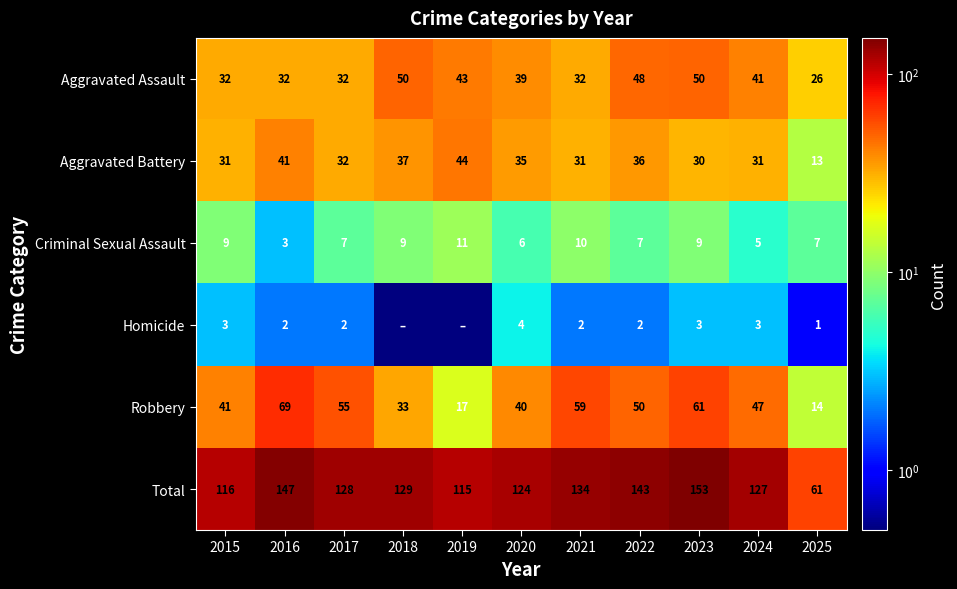

True or false: Robbery has a value of 104.3 at 2023.

False